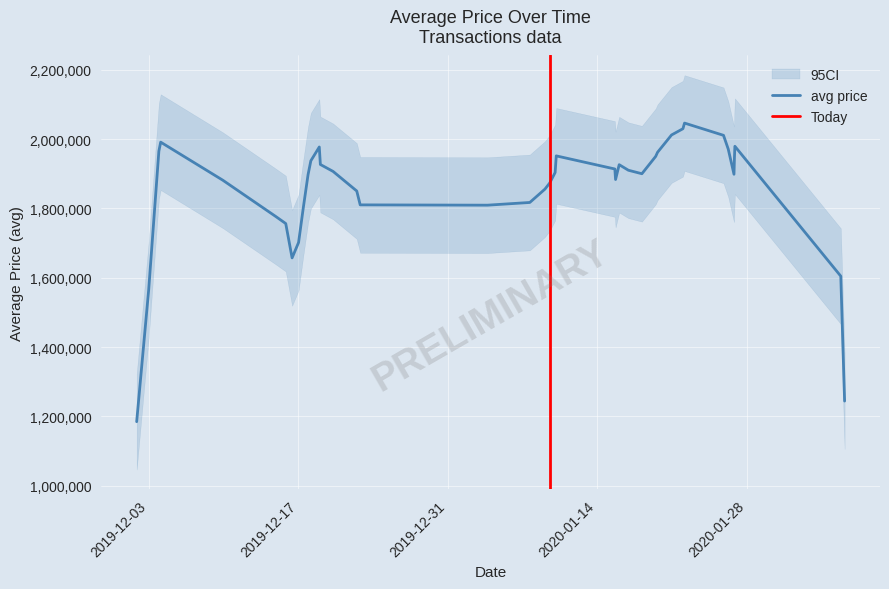

What is the average value of the avg series?

1910821